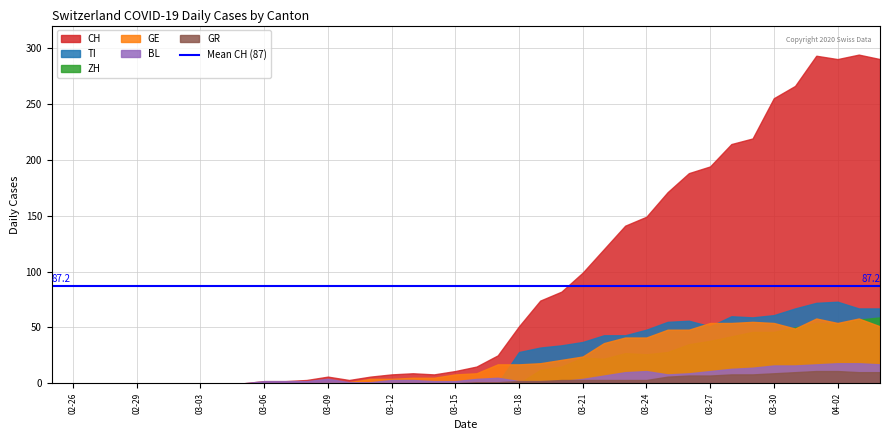

Where is the first local minimum for ZH?

26